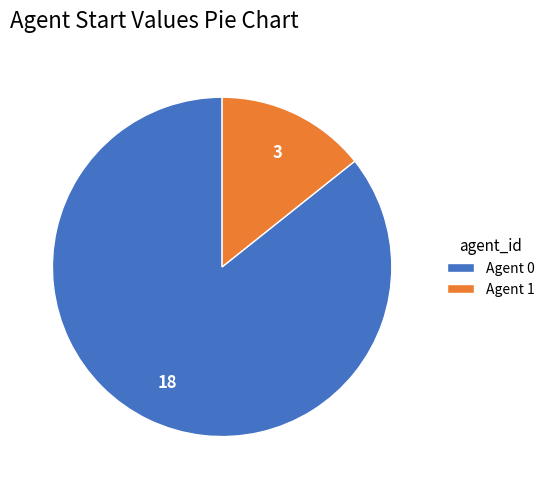

How many segments does this pie chart have?

2